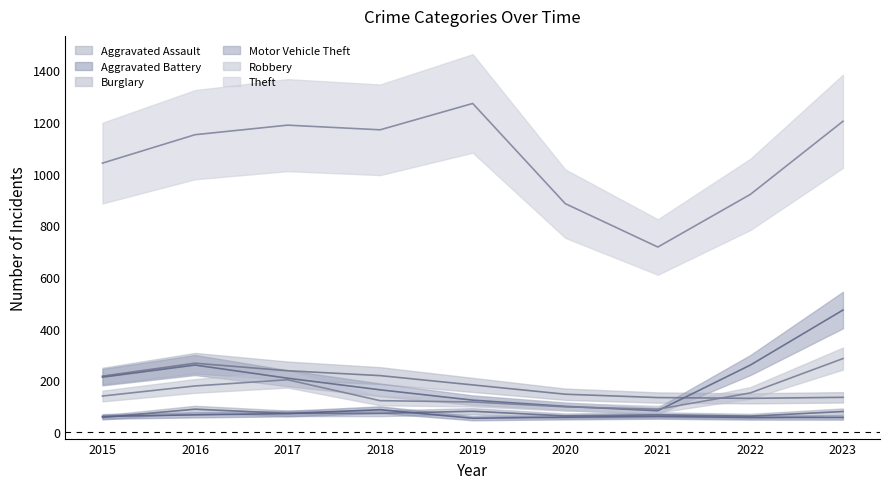

Reading left to right, what are all the values shown in this chart?

Aggravated Assault: 56	88	72	72	80	62	66	61	79
Aggravated Battery: 60	66	71	86	53	57	60	56	56
Burglary: 216	266	237	218	182	146	133	130	134
Motor Vehicle Theft: 212	259	208	163	123	99	82	259	472
Robbery: 139	178	202	121	116	97	88	151	284
Theft: 1041	1151	1188	1170	1272	884	716	920	1203